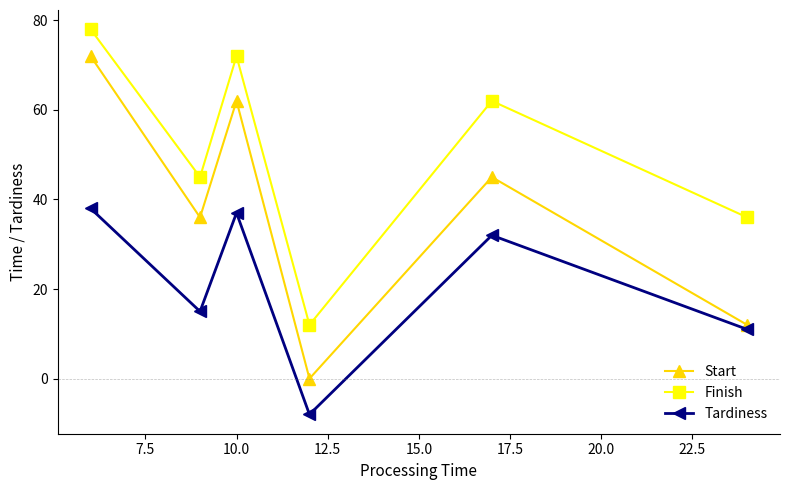

True or false: Finish and Tardiness cross at least once.

False